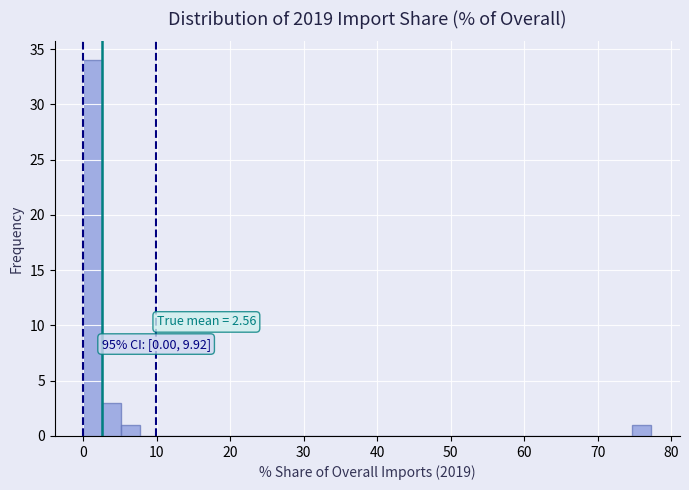

Read against the x-axis, roughly where is the centre of the tallest bar?

1